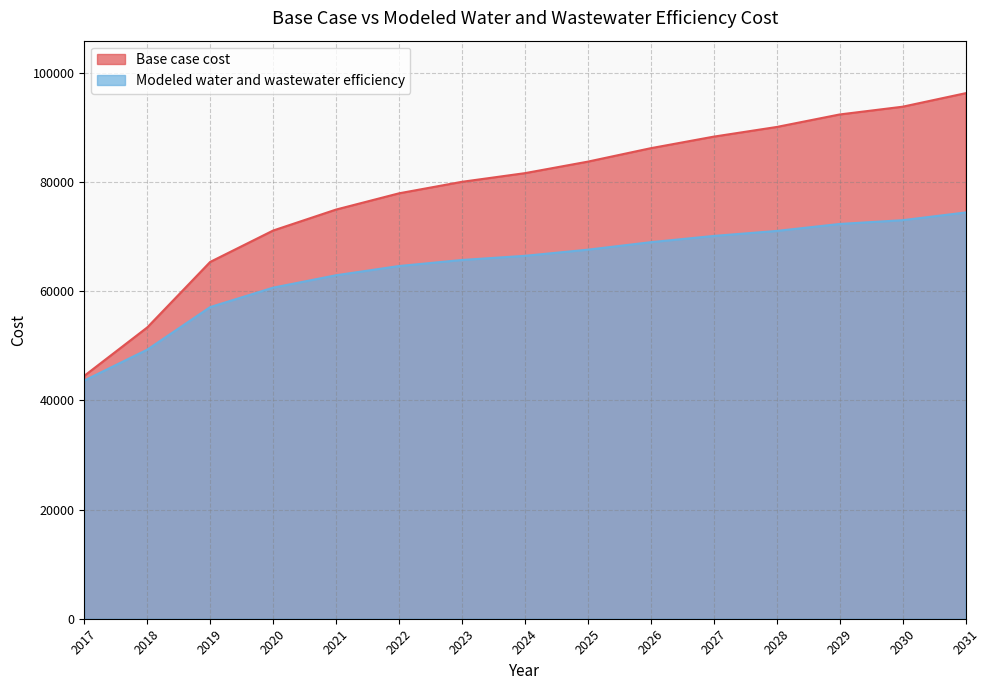

Where does the Modeled water and wastewater efficiency series first go above 66489?

2024